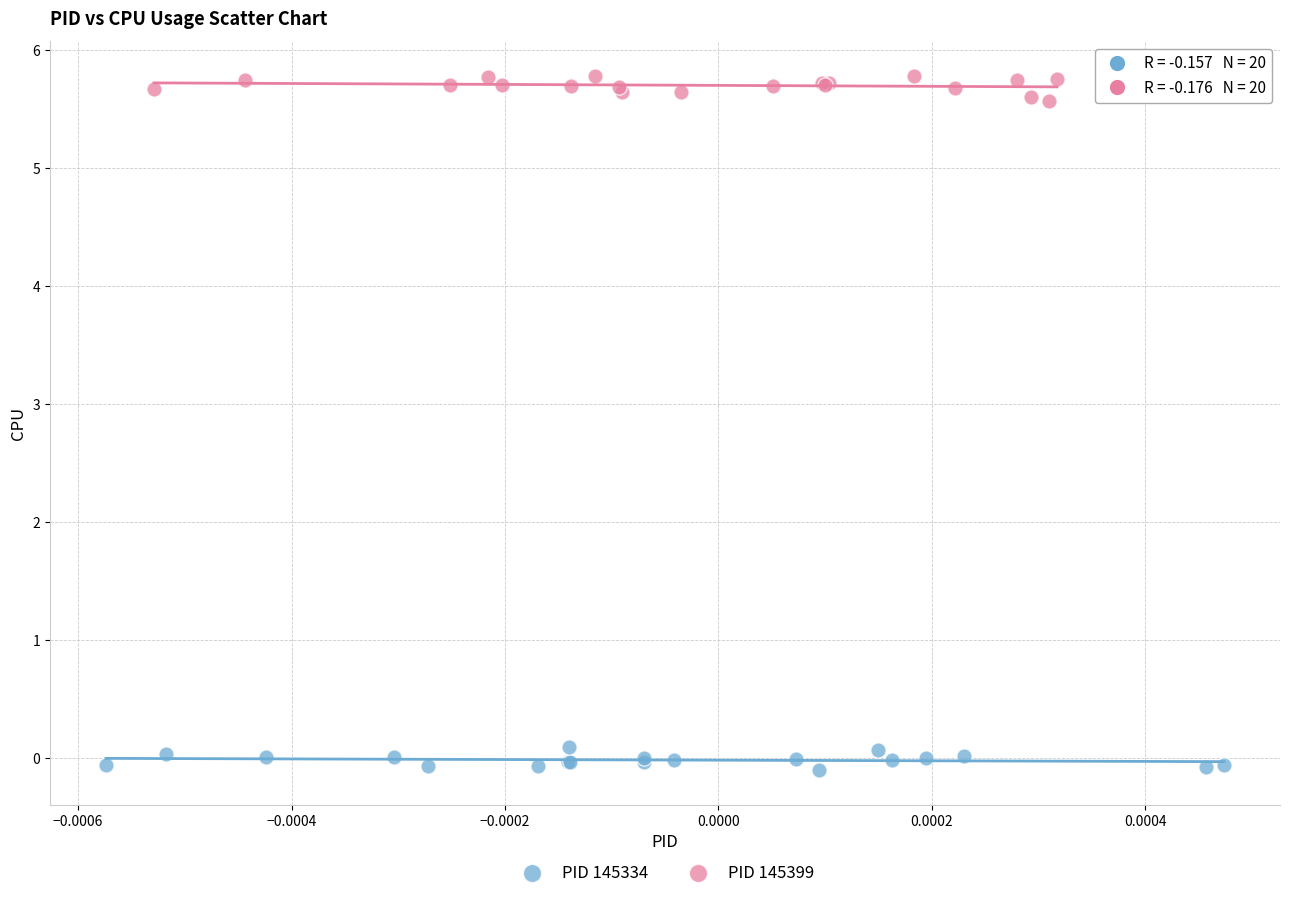

Which series reaches the minimum Y coordinate?

PID 145334